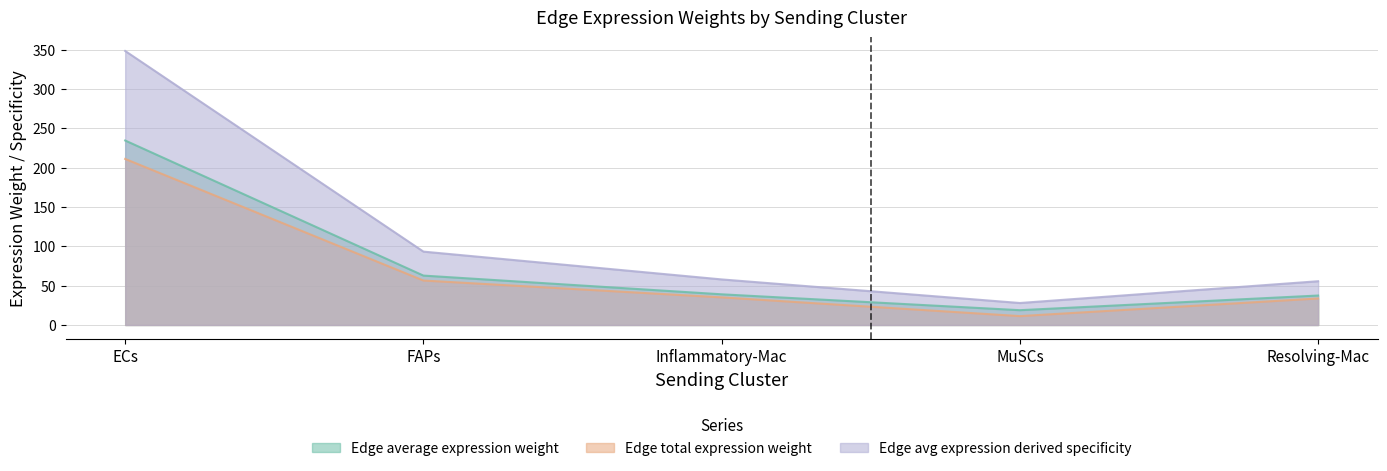

What is the sum of all Edge total expression weight values?

347.8